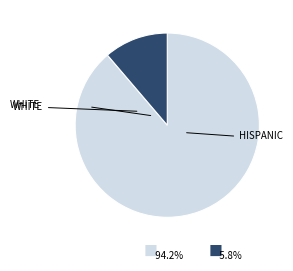

Is there any slice that represents more than half of the pie?

Yes